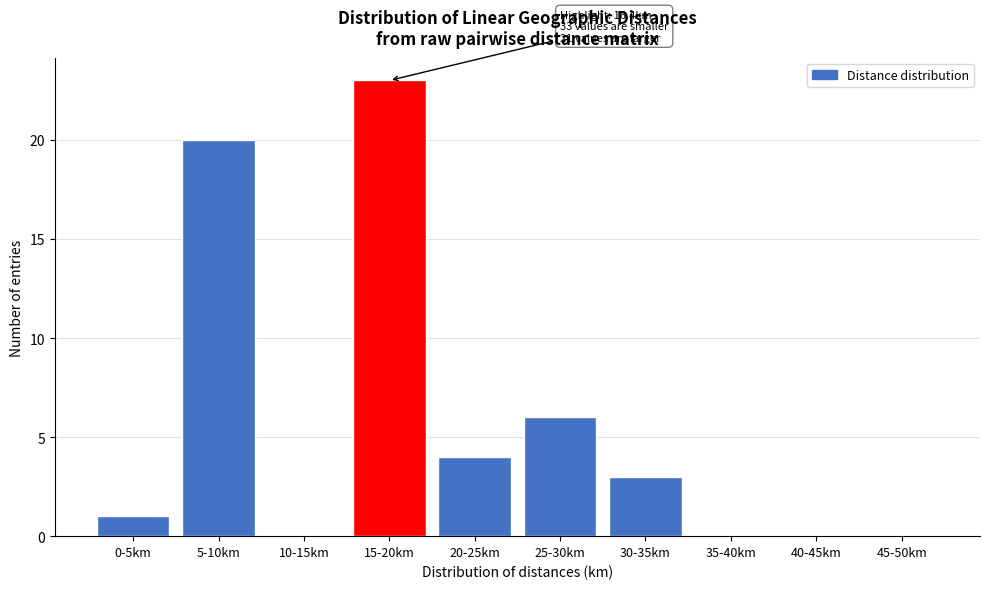

Reading right to left, extract all data points from this chart.

45-50km=0	40-45km=0	35-40km=0	30-35km=3	25-30km=6	20-25km=4	15-20km=23	10-15km=0	5-10km=20	0-5km=1